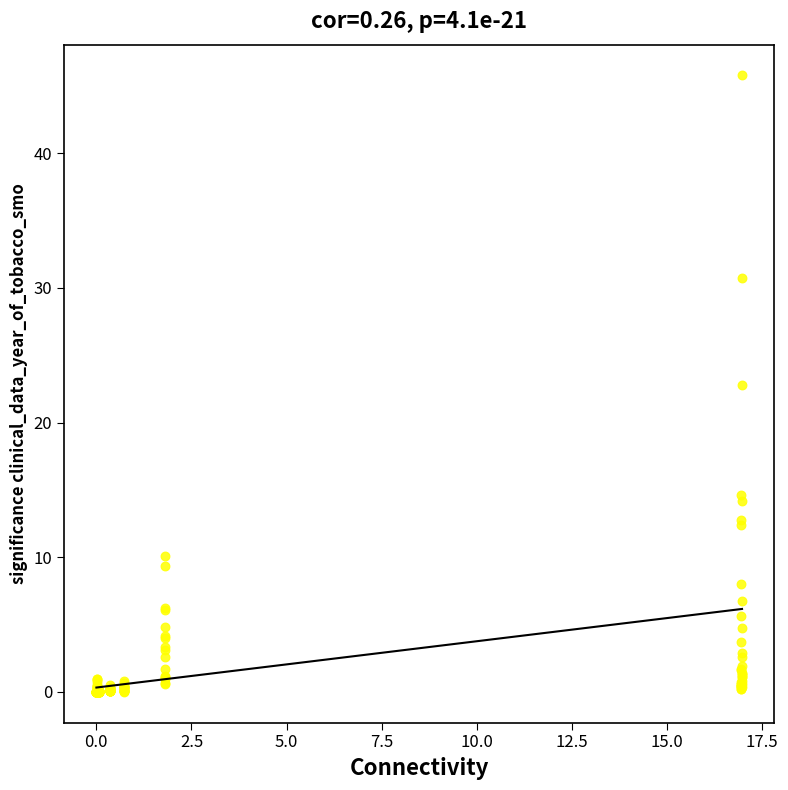

What Y value in the scatter plot is closest to 22?

22.8